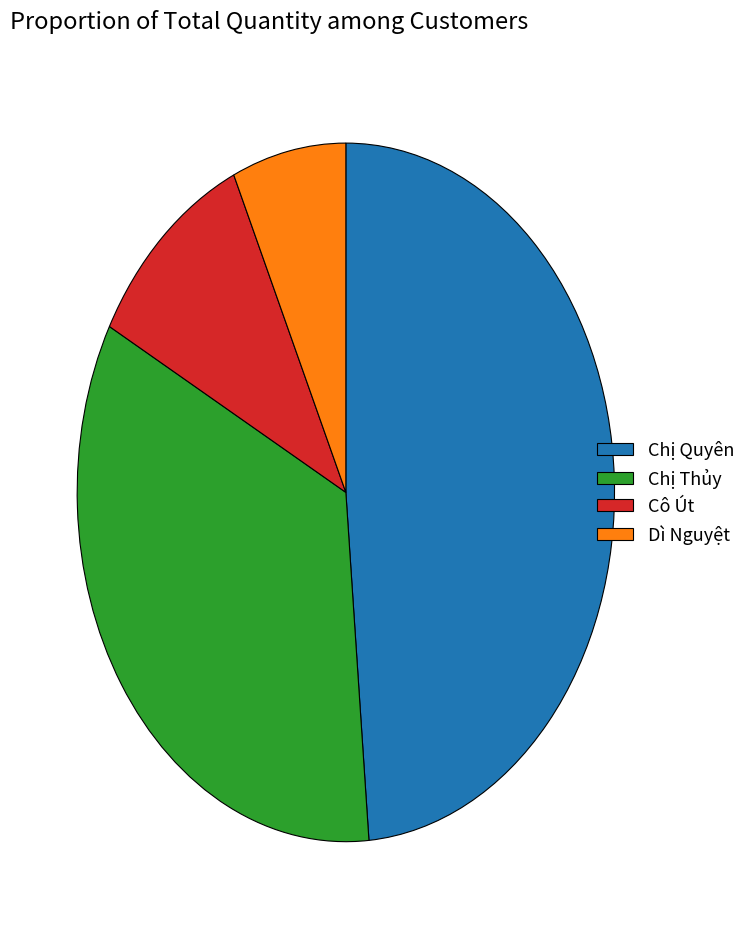

Approximately how many times larger is the value at Chị Thủy compared to Dì Nguyệt?

5.0